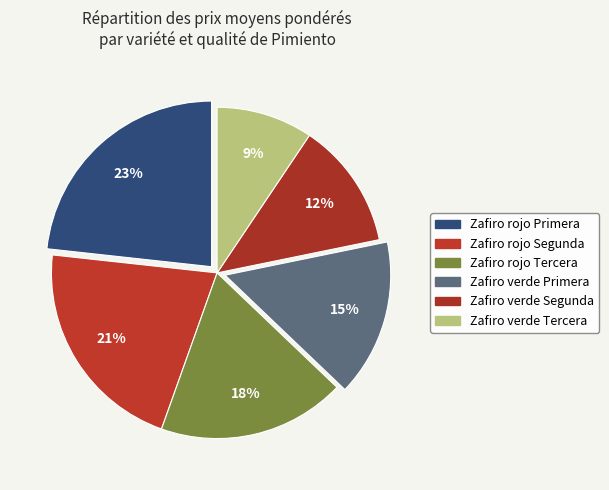

To the nearest percent, what portion does Zafiro verde Tercera represent?

9%